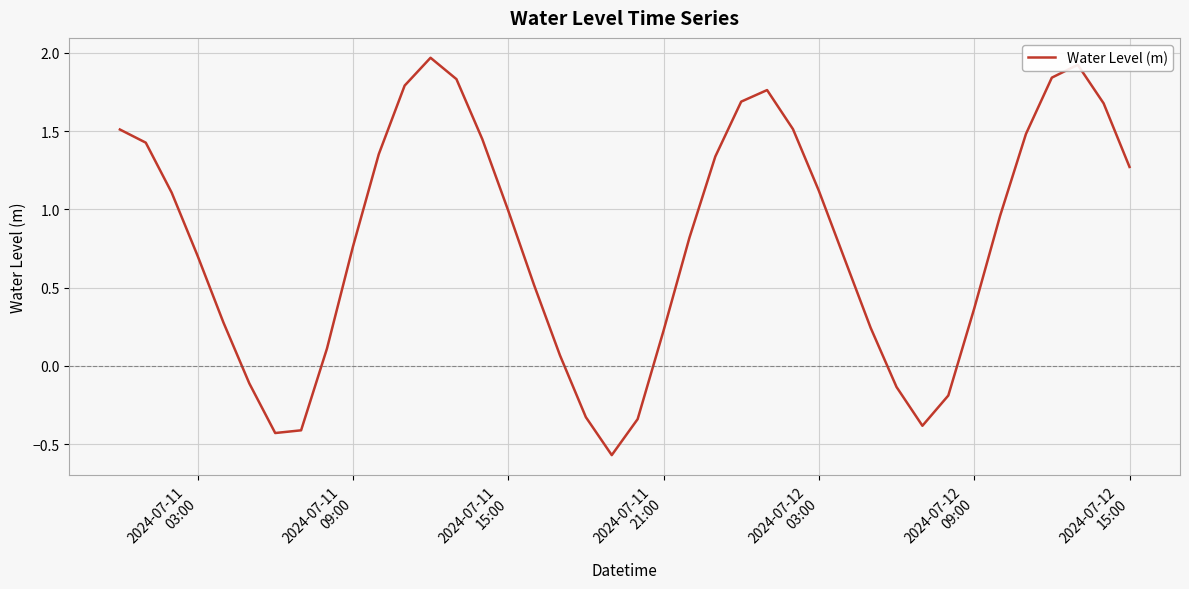

How many lines are shown in the chart?

1